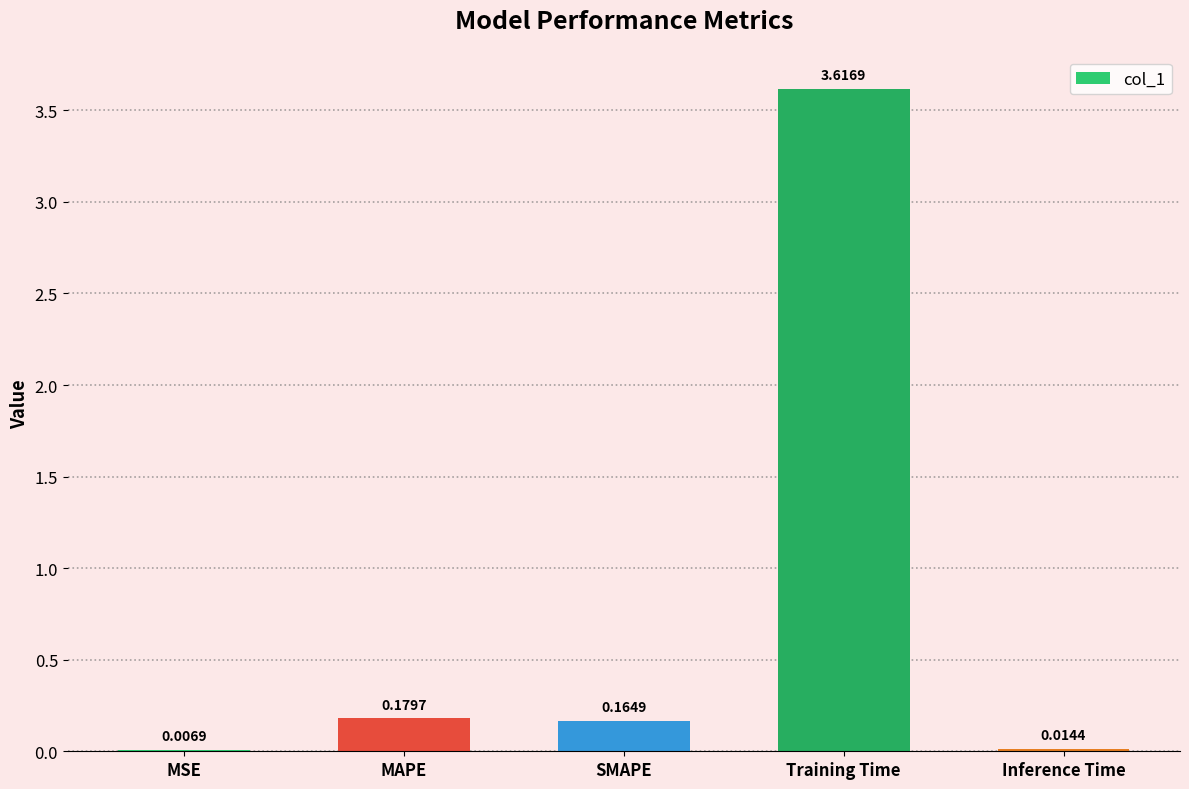

At which label is the value closest to 1?

MAPE